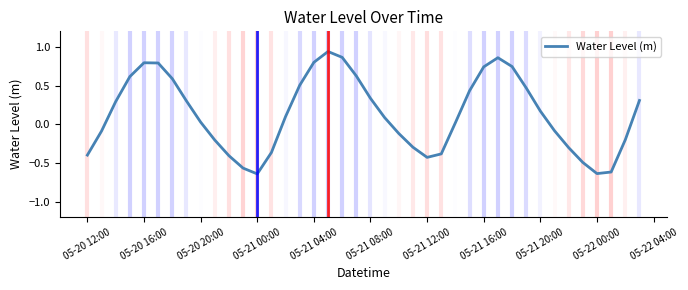

Is it true that the value at 05-21 16:00 is 1.2?

False